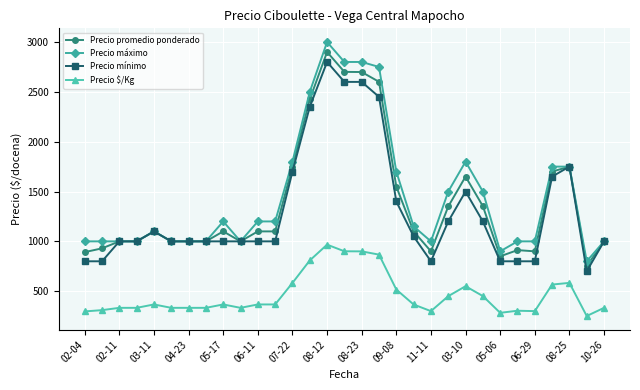

Which series has the largest range (max minus min)?

Precio máximo